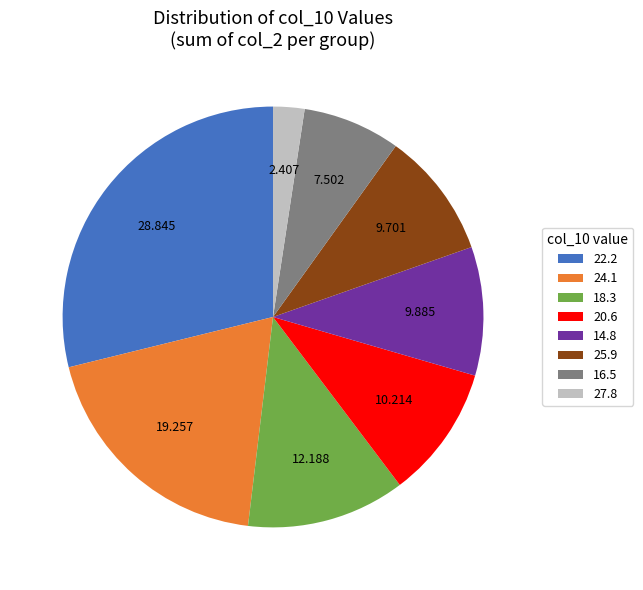

Is there a majority slice in this chart?

No